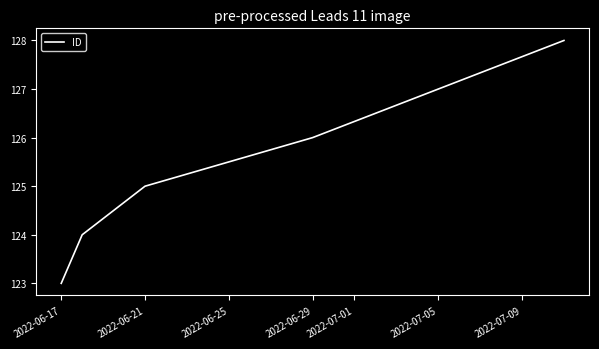

What is the minimum value shown in the chart?

123